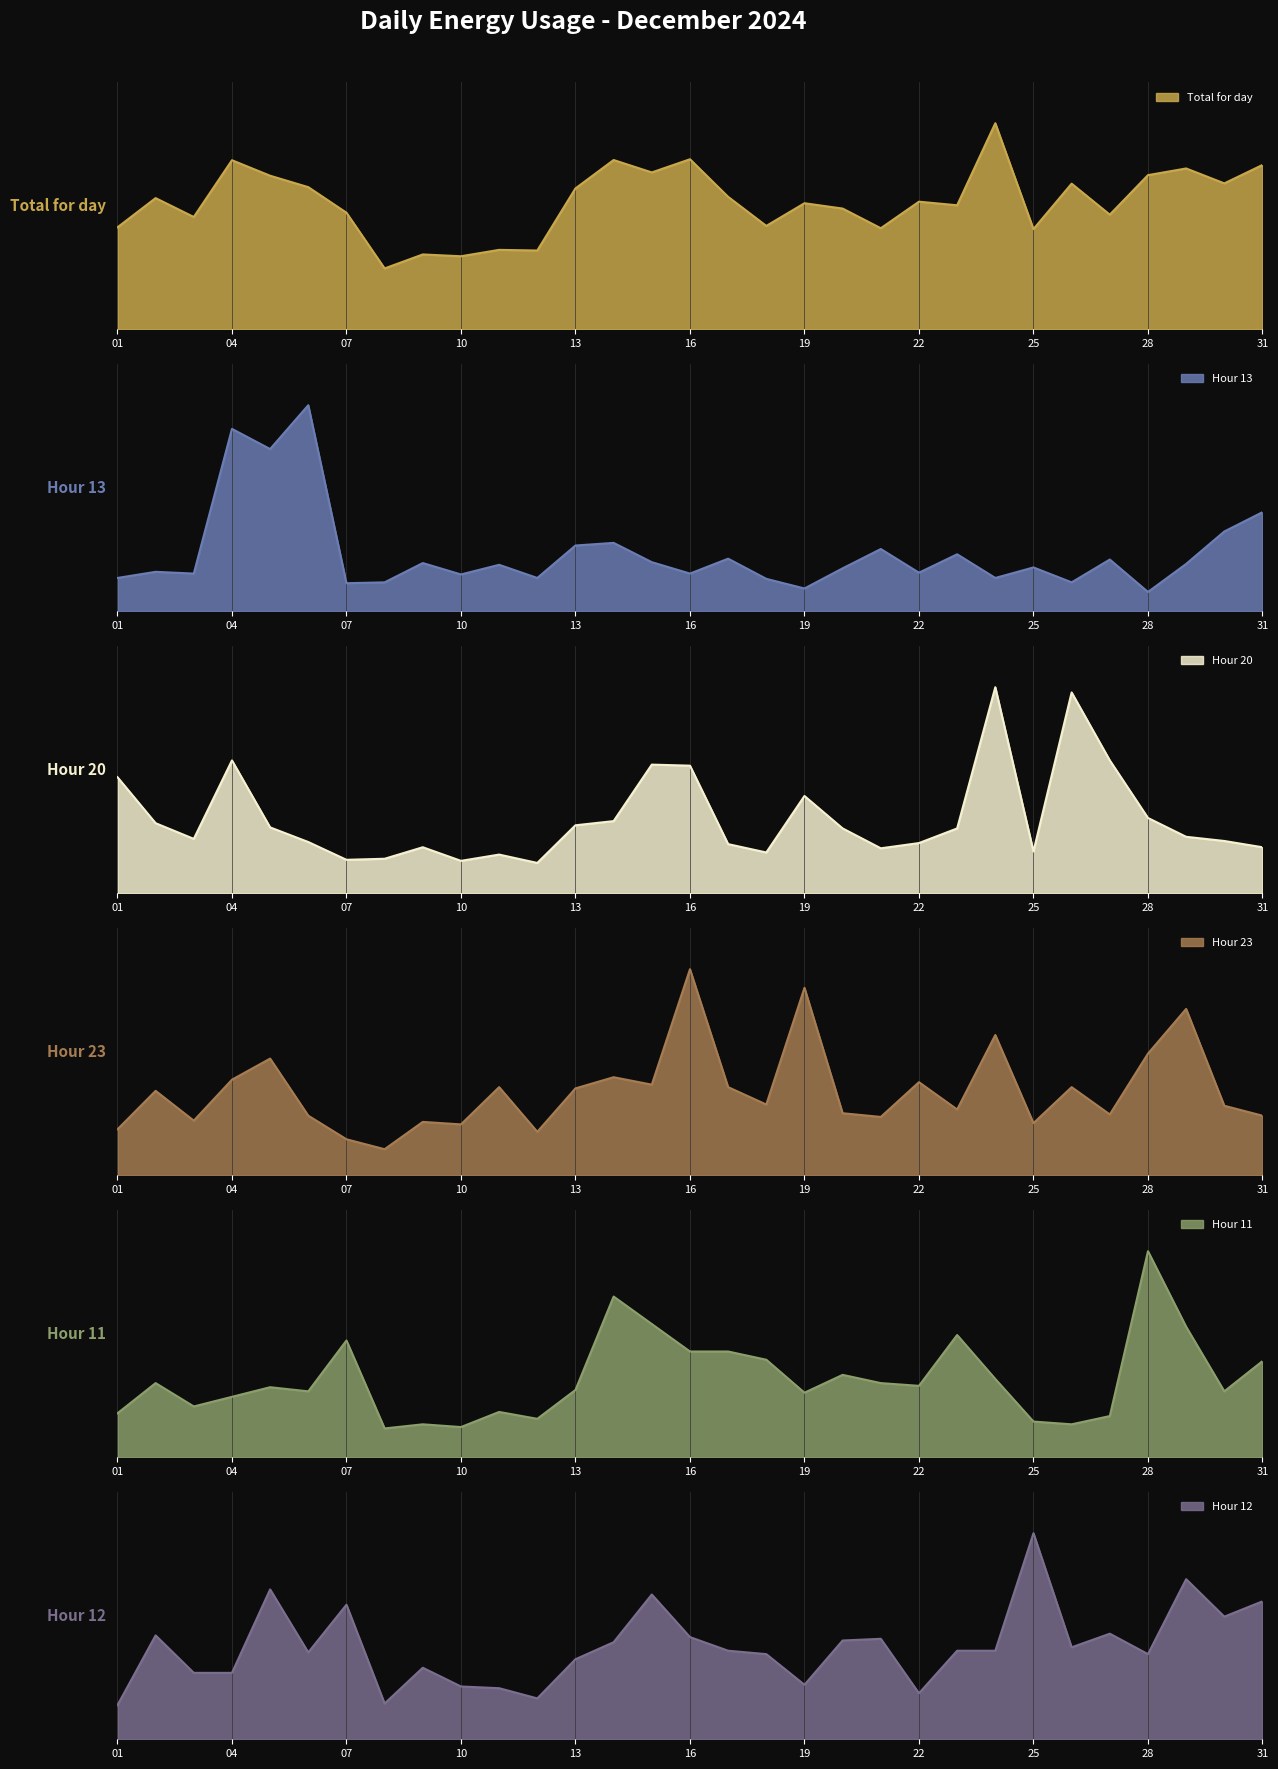

Is the value of Hour 12 at 2024-12-20 greater than the value of Hour 11 at 2024-12-26?

Yes